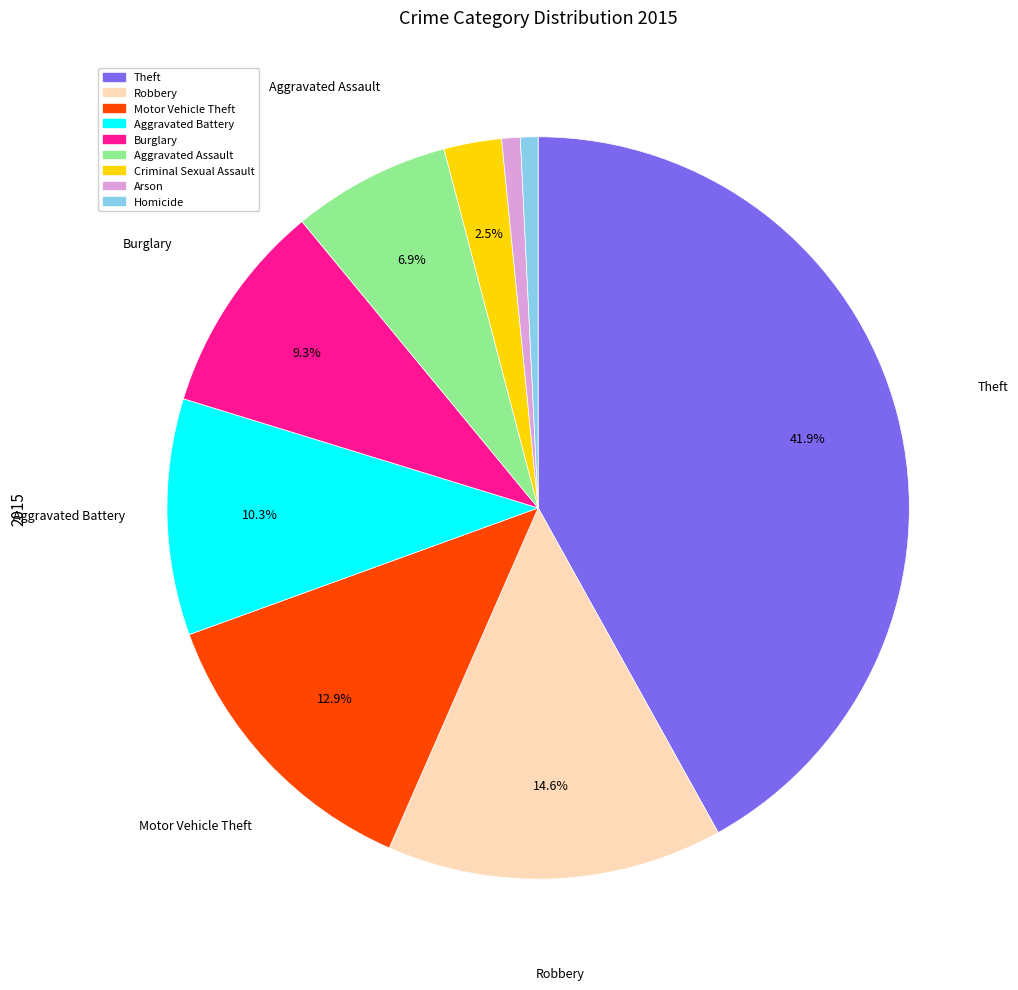

How many slices are in this pie chart?

9